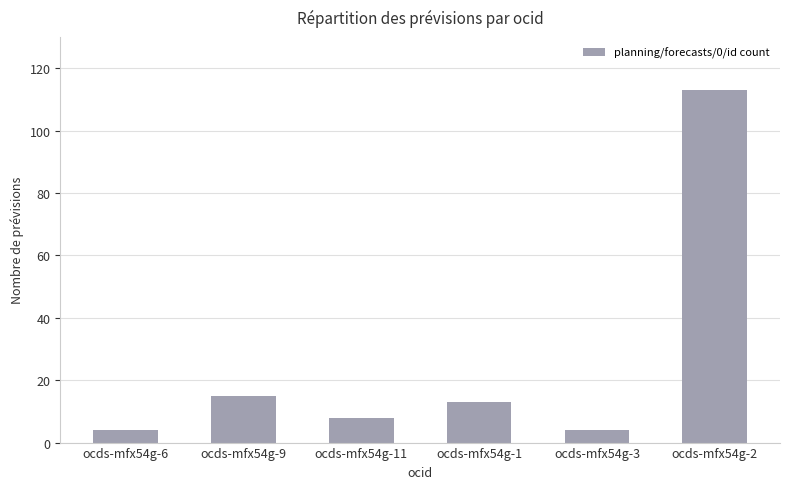

What is the sum of all values?

157